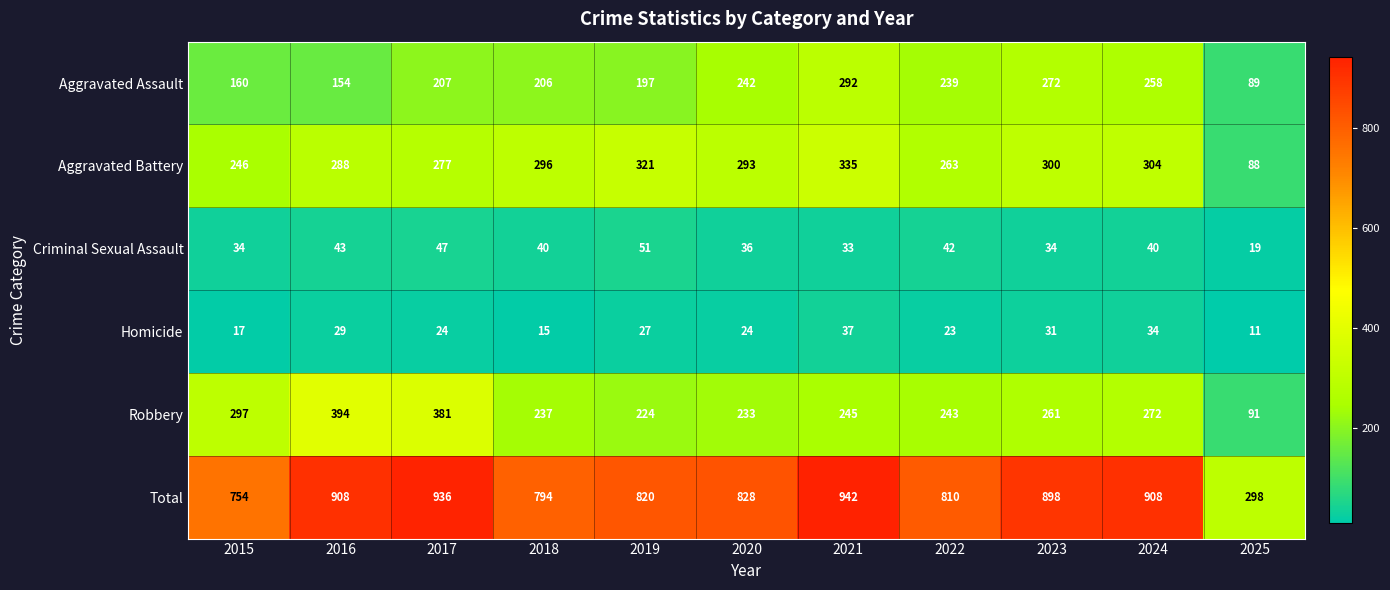

Is it true that Robbery equals 297 at 2015?

True